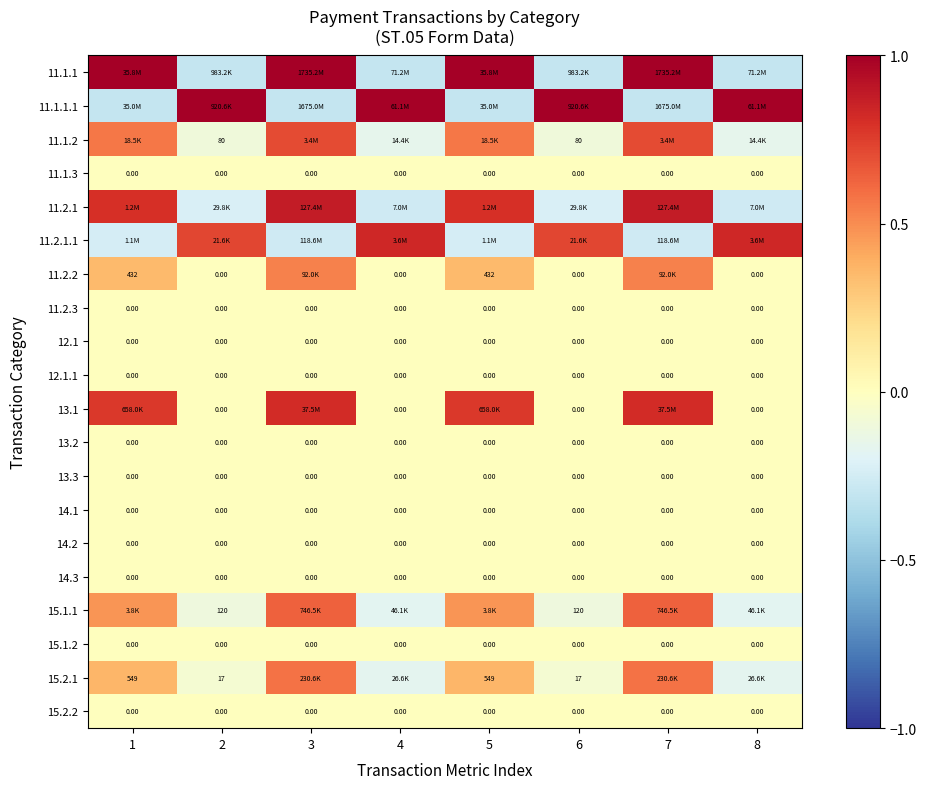

Is the value of 15.1.1 at 2 greater than the value of 14.1 at 8?

Yes